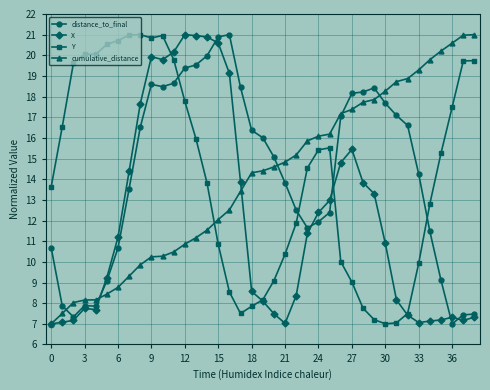

What is the difference between the maximum and minimum values in the Y series?

14.0